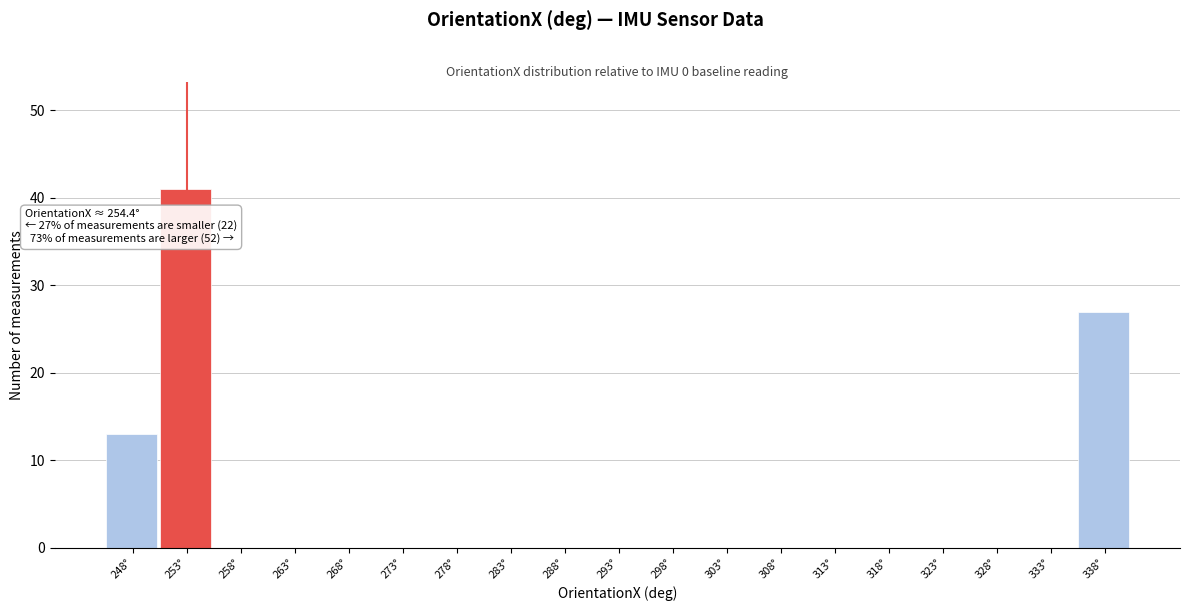

Reading left to right, what are all the values shown in this chart?

248°=13	253°=41	258°=0	263°=0	268°=0	273°=0	278°=0	283°=0	288°=0	293°=0	298°=0	303°=0	308°=0	313°=0	318°=0	323°=0	328°=0	333°=0	338°=27